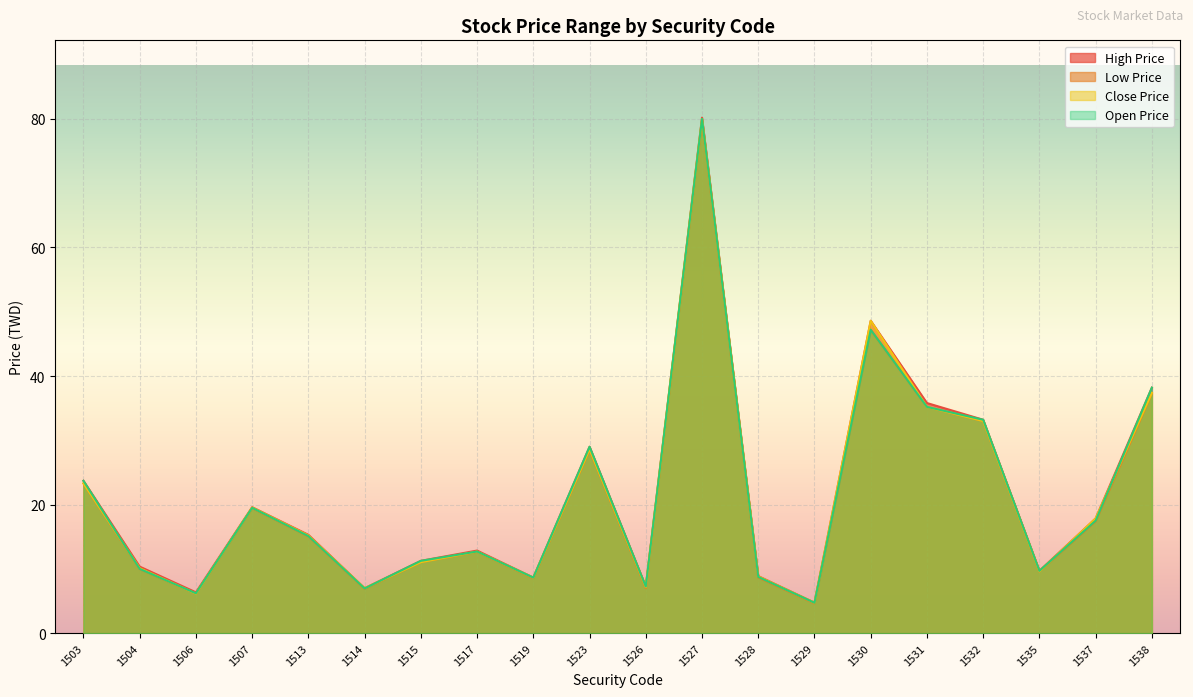

Which series has the largest total across all categories?

High Price